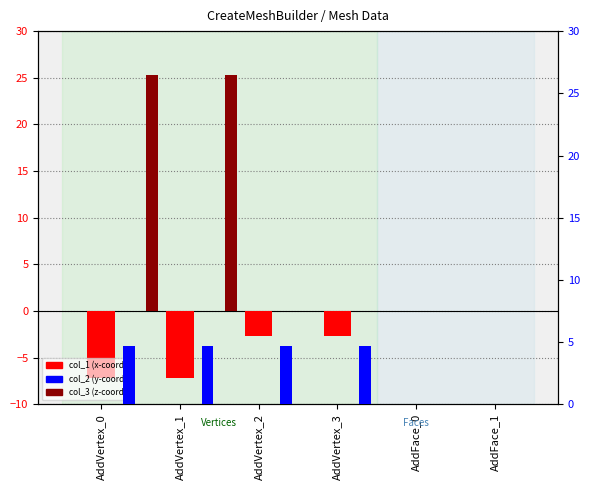

Rank the series by their maximum value, from lowest to highest.

col_1 (x-coord), col_2 (y-coord), col_3 (z-coord)